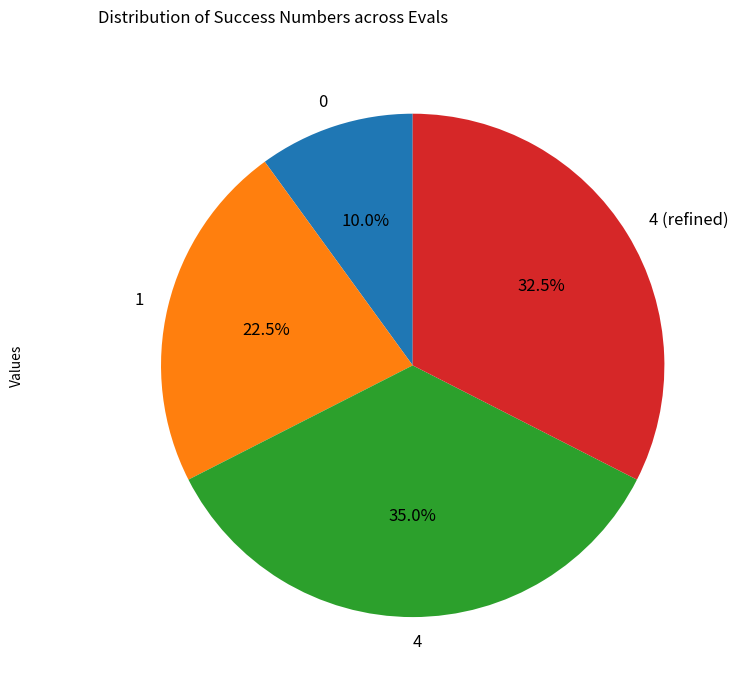

To the nearest percent, what is the average slice percentage?

25%